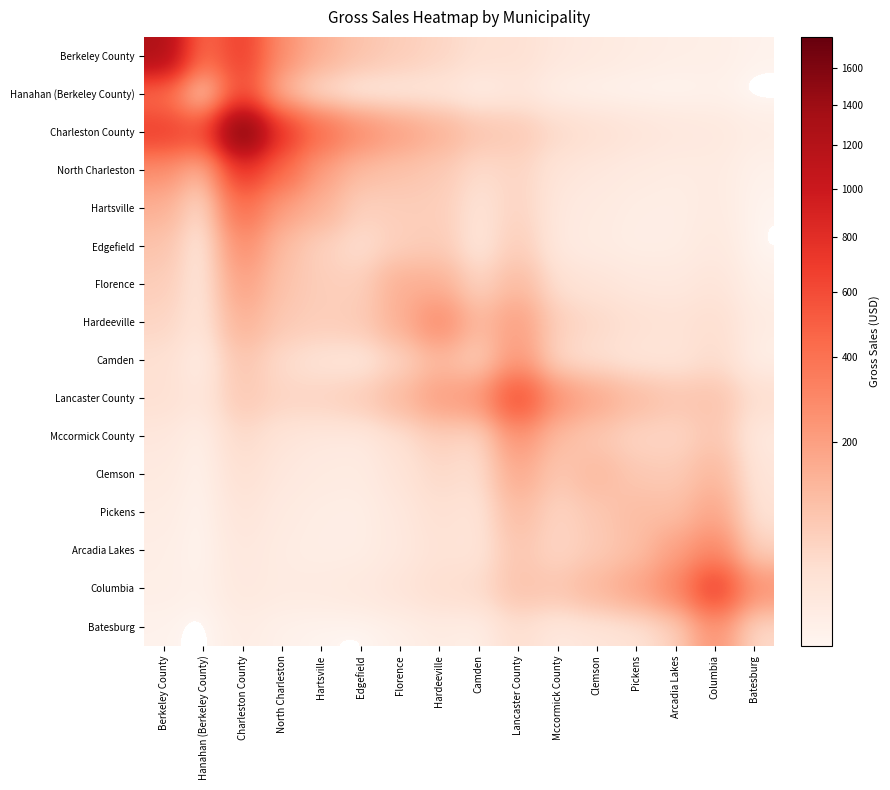

How many data points does each series have?

16